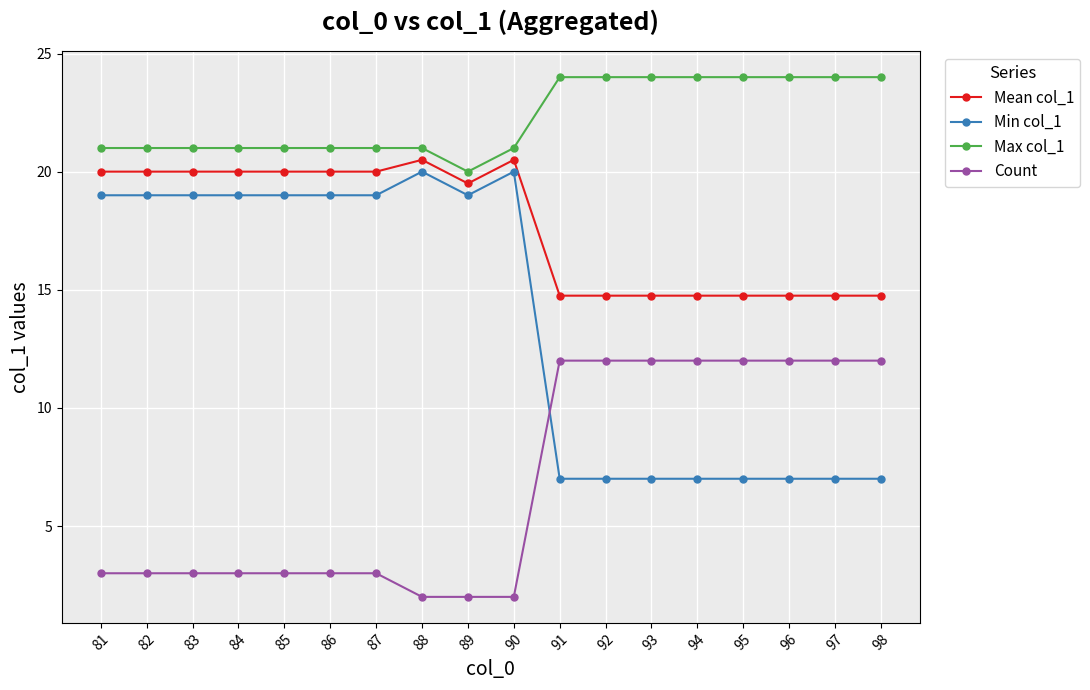

Reading right to left, transcribe all the data shown in this chart.

Mean col_1: 14.8	14.8	14.8	14.8	14.8	14.8	14.8	14.8	20.5	19.5	20.5	20.0	20.0	20.0	20.0	20.0	20.0	20.0
Min col_1: 7.0	7.0	7.0	7.0	7.0	7.0	7.0	7.0	20.0	19.0	20.0	19.0	19.0	19.0	19.0	19.0	19.0	19.0
Max col_1: 24.0	24.0	24.0	24.0	24.0	24.0	24.0	24.0	21.0	20.0	21.0	21.0	21.0	21.0	21.0	21.0	21.0	21.0
Count: 12.0	12.0	12.0	12.0	12.0	12.0	12.0	12.0	2.0	2.0	2.0	3.0	3.0	3.0	3.0	3.0	3.0	3.0